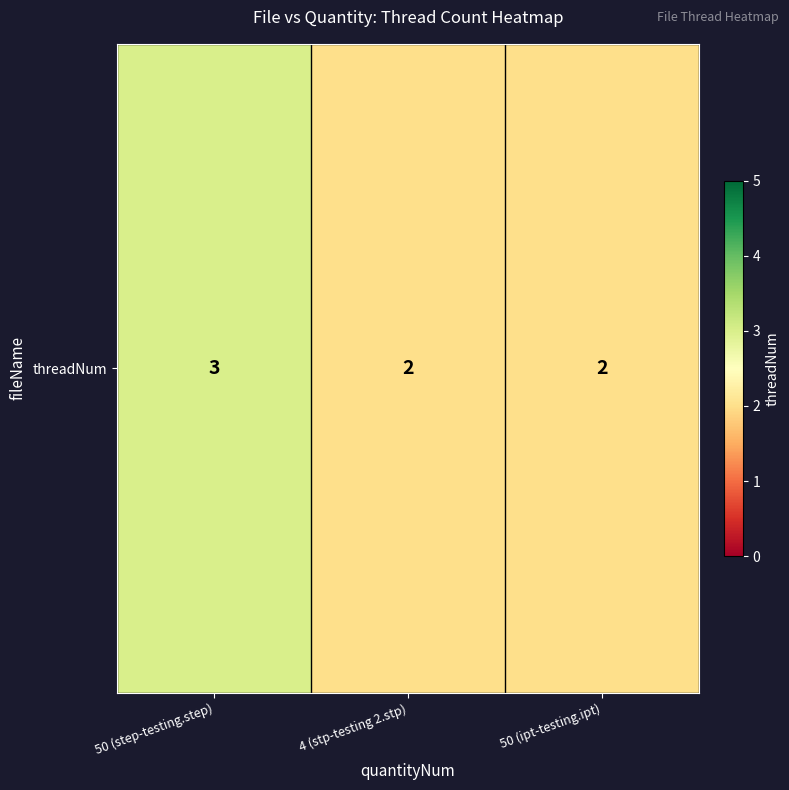

What is the approximate value at 50 (ipt-testing.ipt)?

2